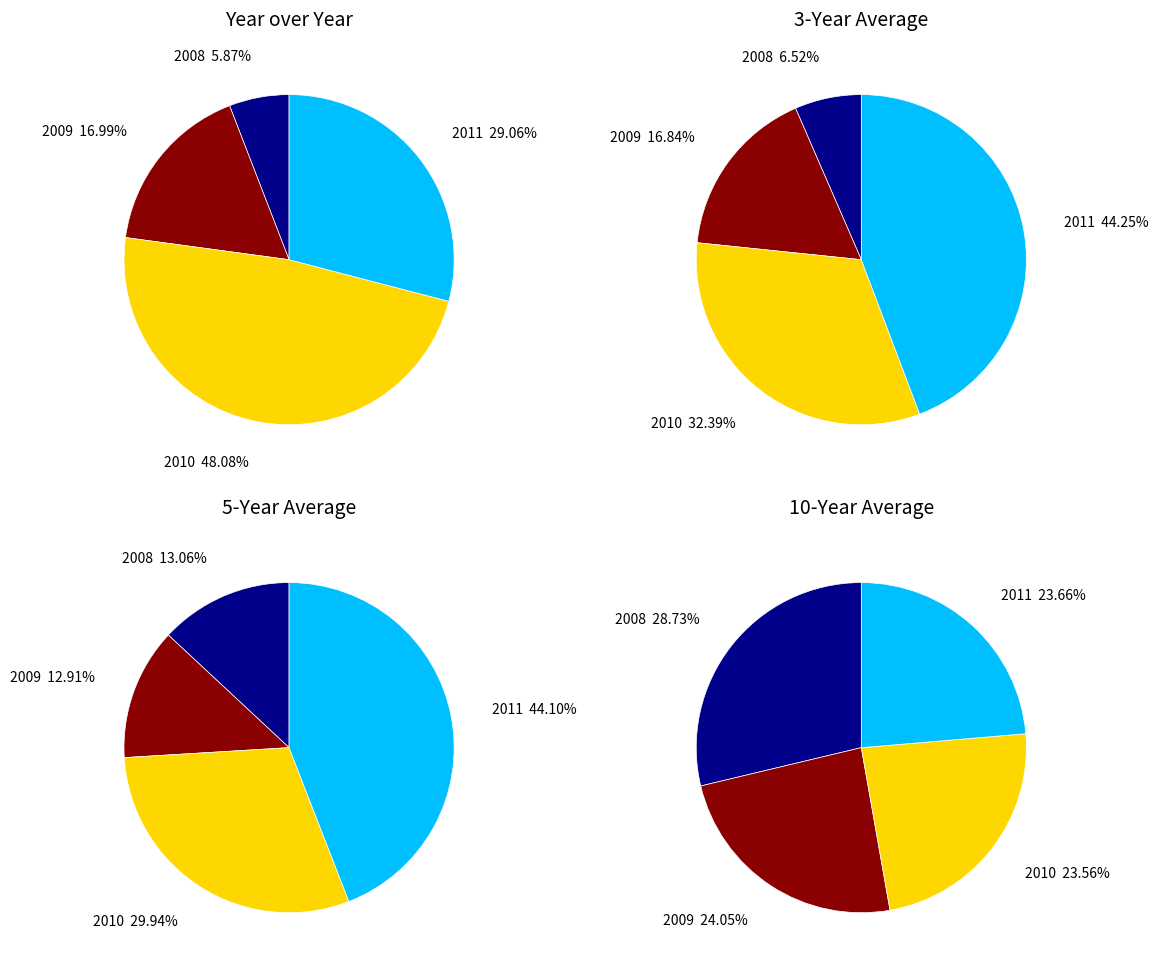

What is the total percentage of 2008 and 2010?

54.0%